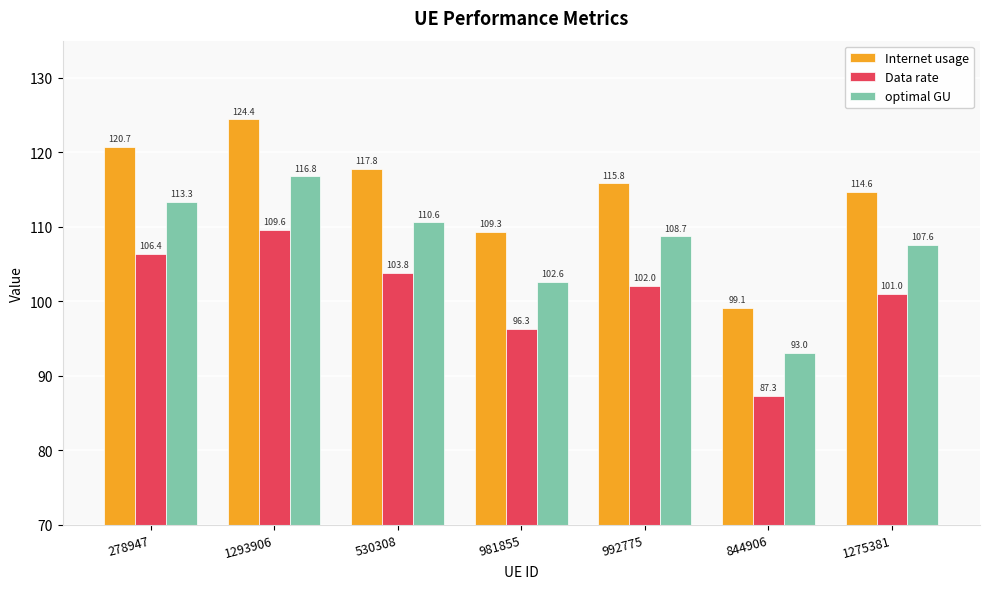

At which category is the sum across all series the highest?

1293906